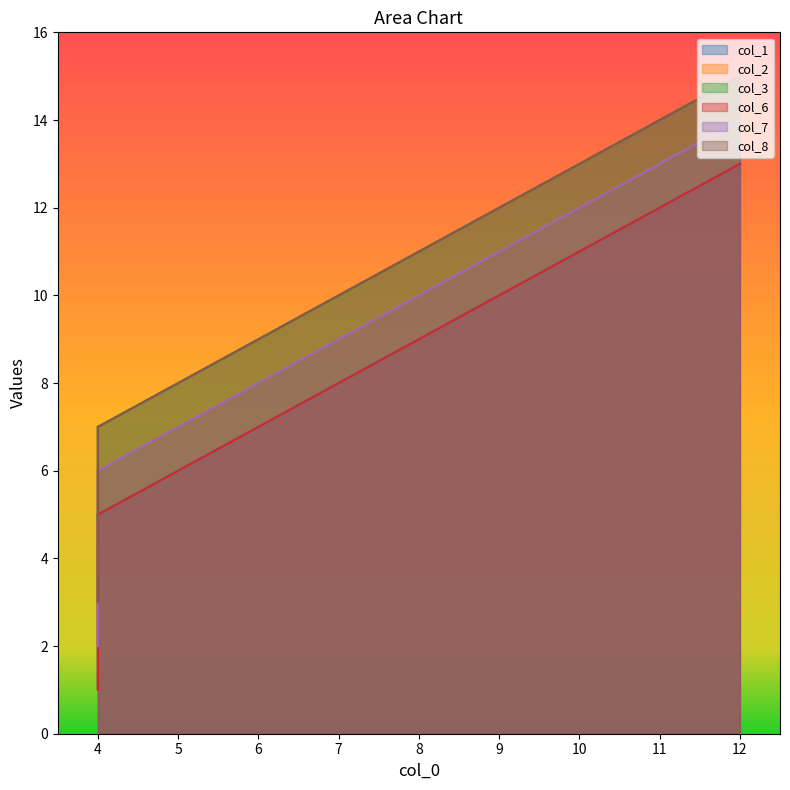

How many lines are shown in the chart?

6